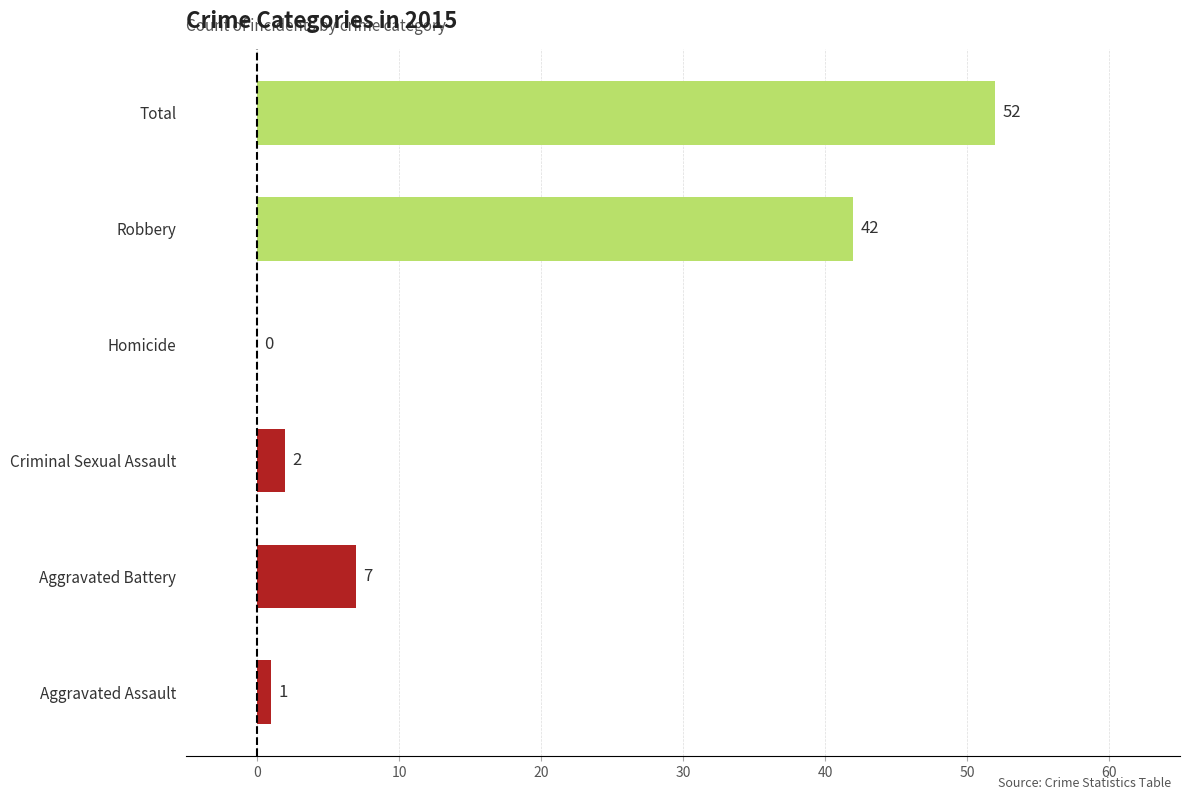

At which label is the value closest to 26?

Robbery